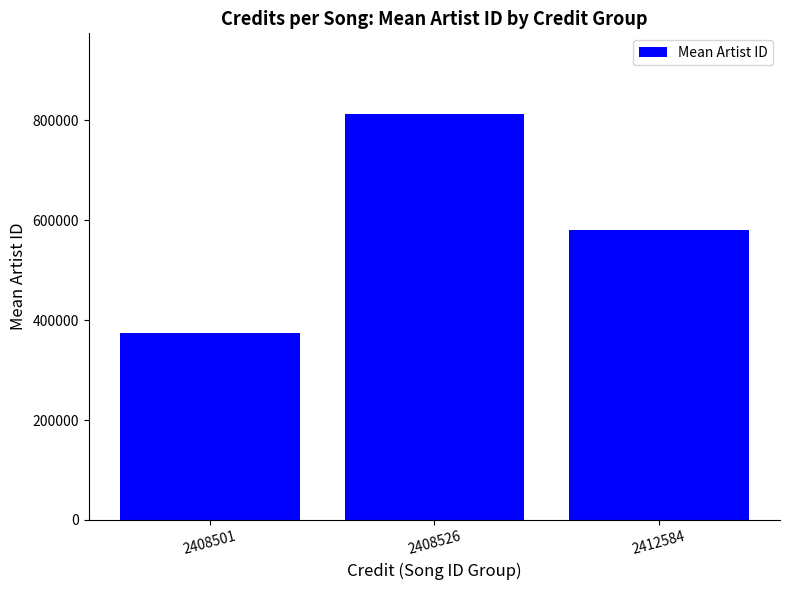

What is the value of the 3rd bar from the left?

581258.8